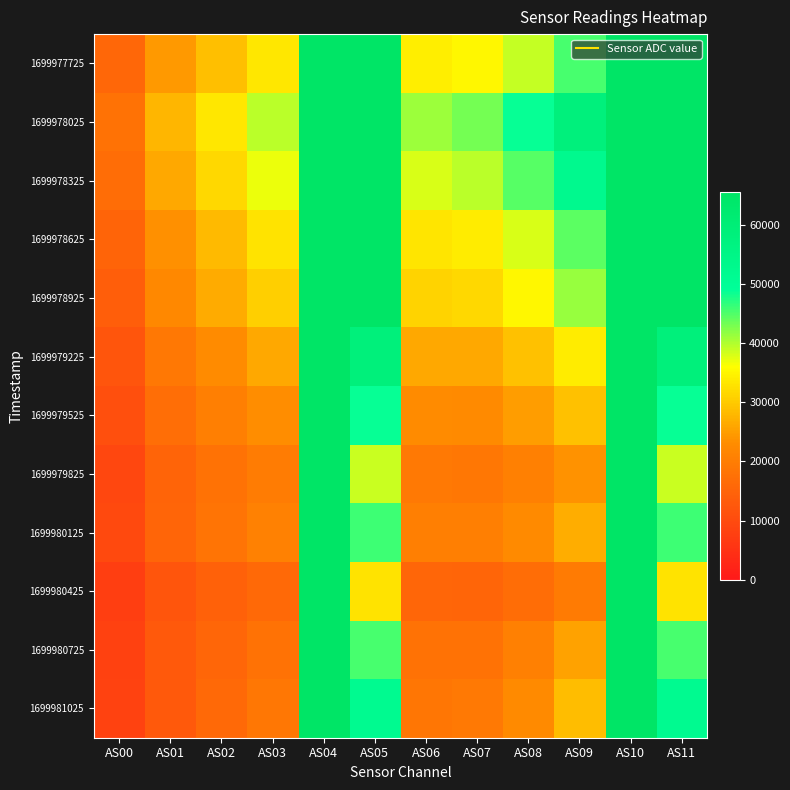

What is the total value across all series at AS09?

428708